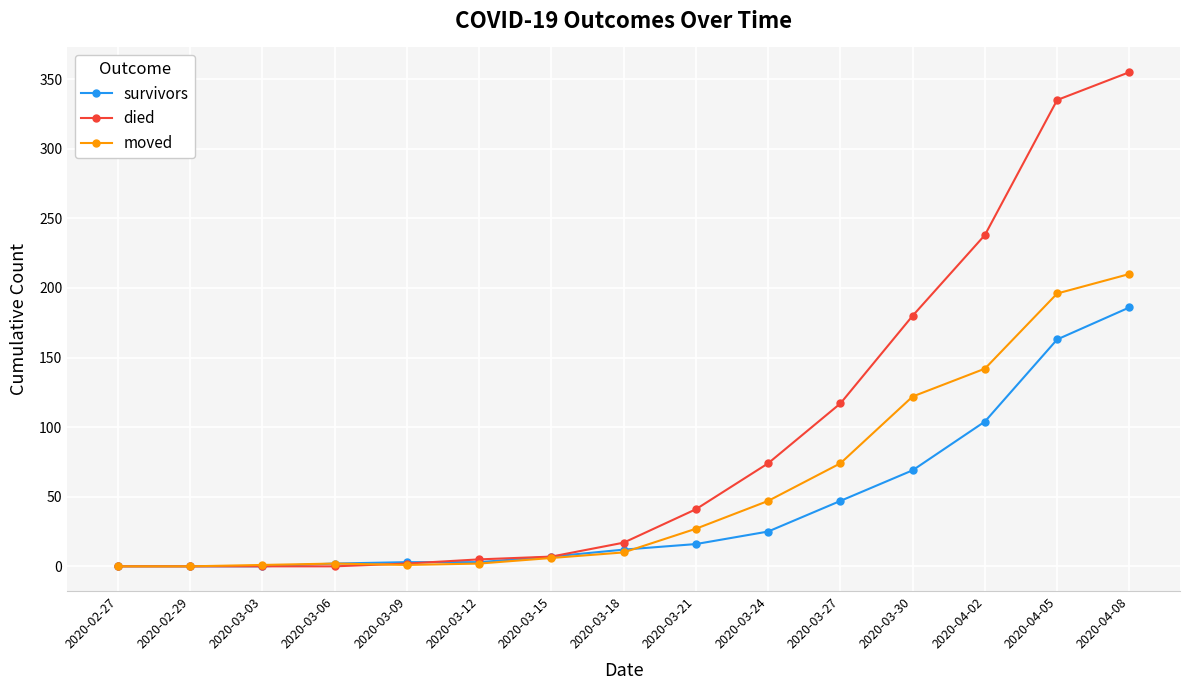

Is the value of survivors at 2020-03-21 greater than the value of moved at 2020-02-29?

Yes